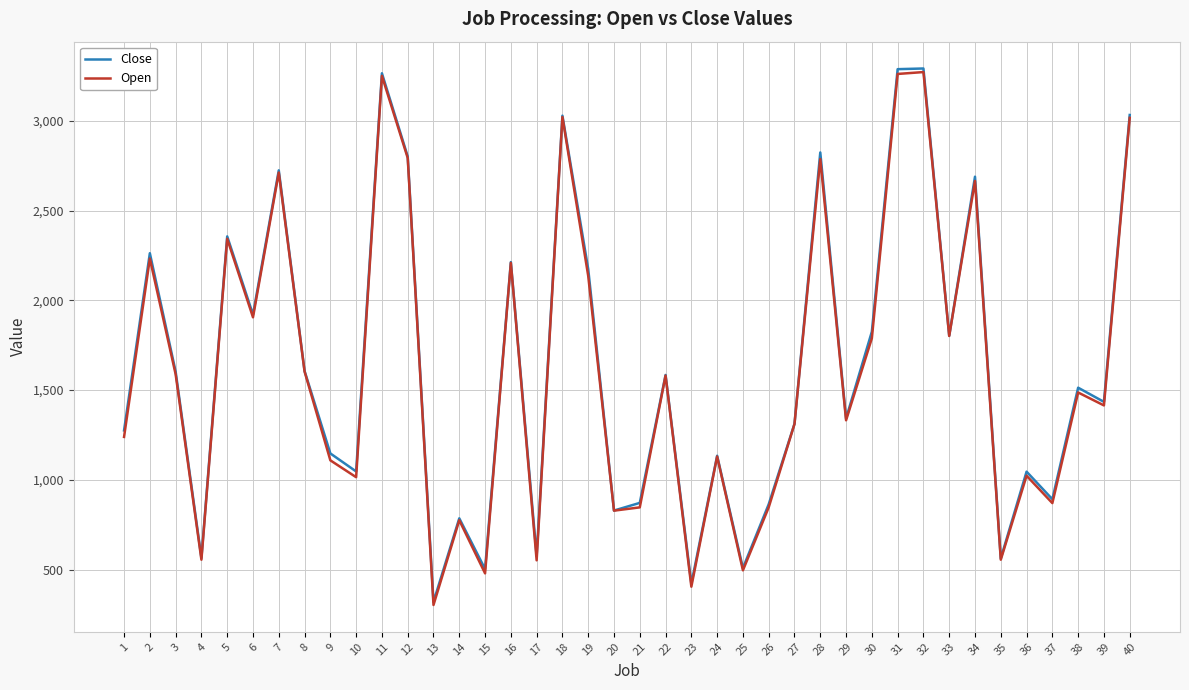

The value of Close at 32 is 3292.1. True or false?

True